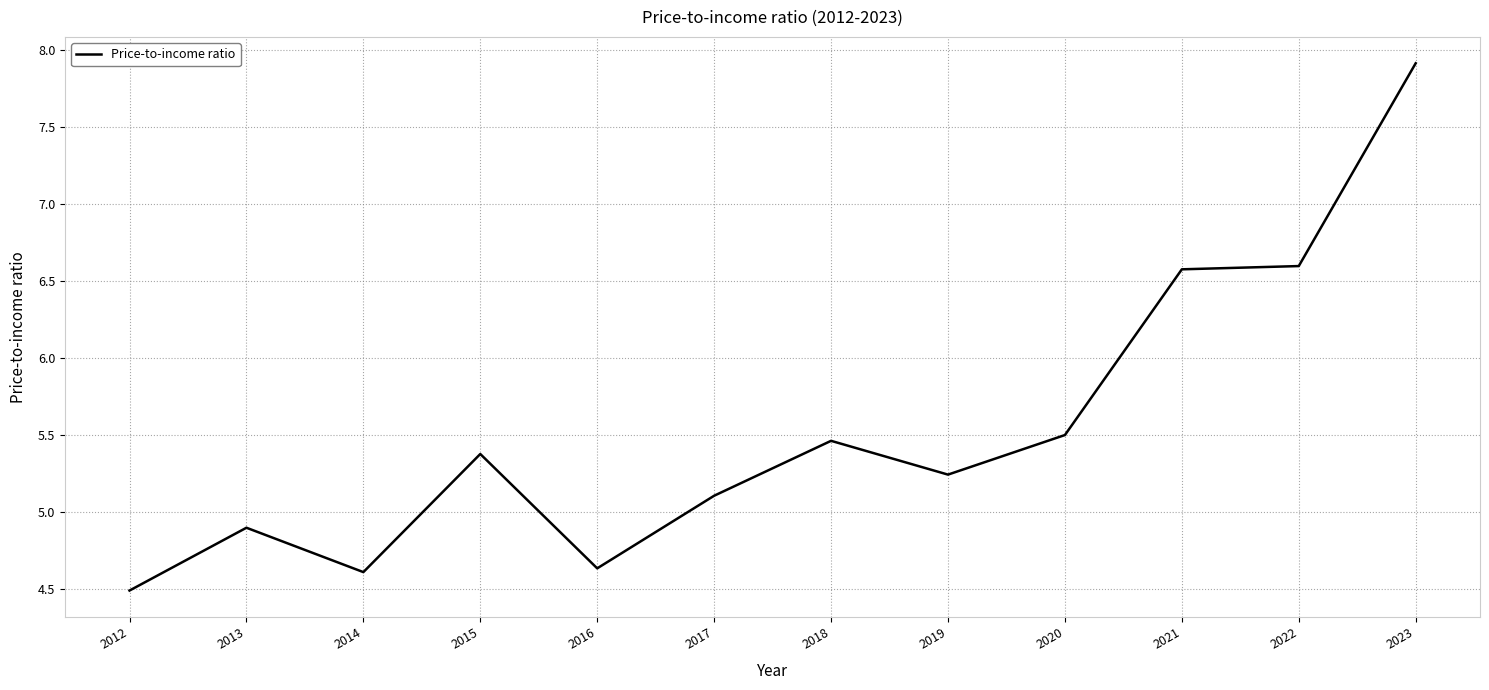

What is the difference between the maximum and minimum values?

3.4